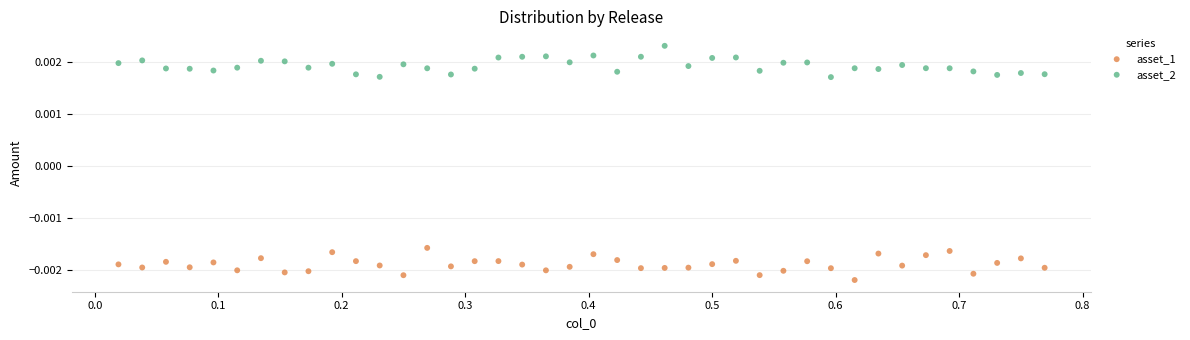

What is the X range (max minus min) for the scatter plot?

0.8